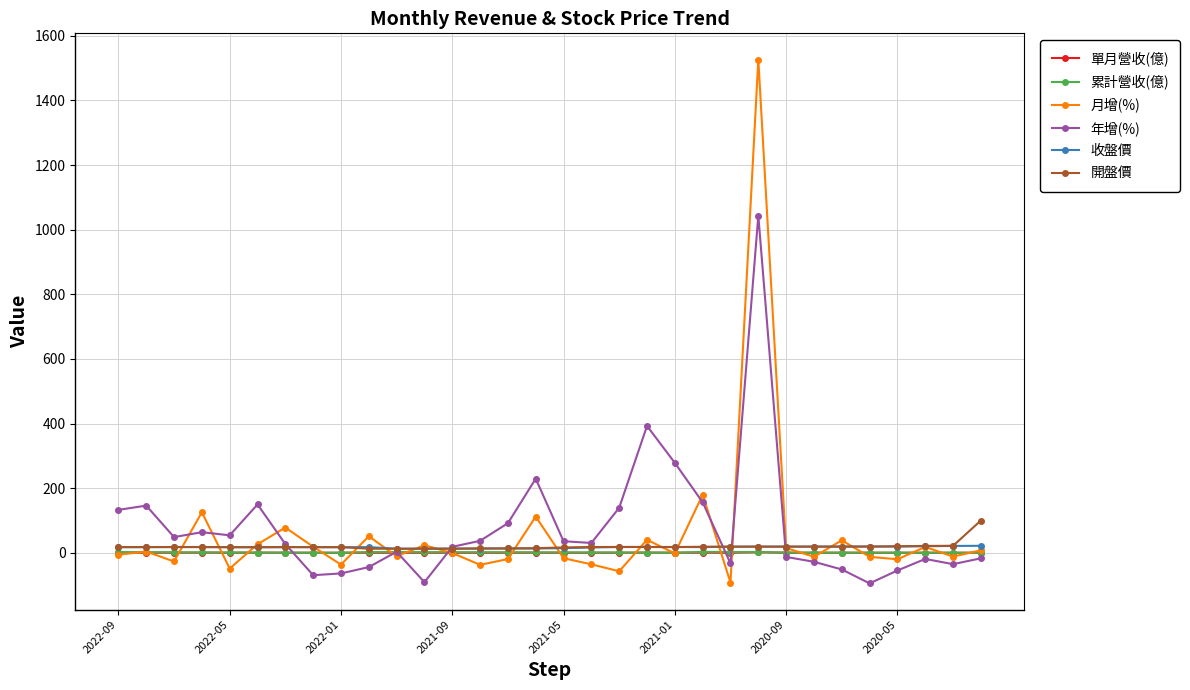

What is the value of the 年增(%) point at the 12th from the left?

-91.0